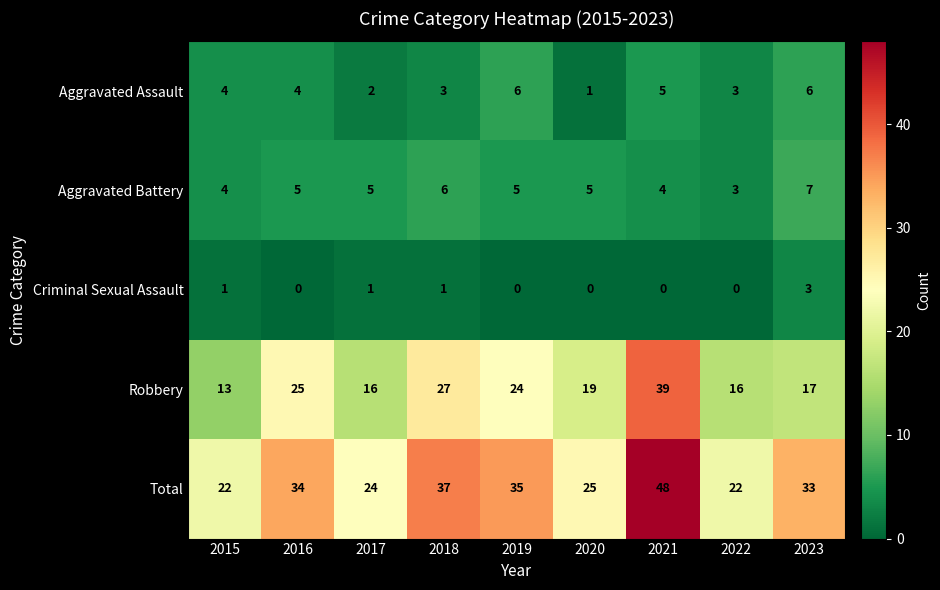

What is the maximum value for Criminal Sexual Assault?

3